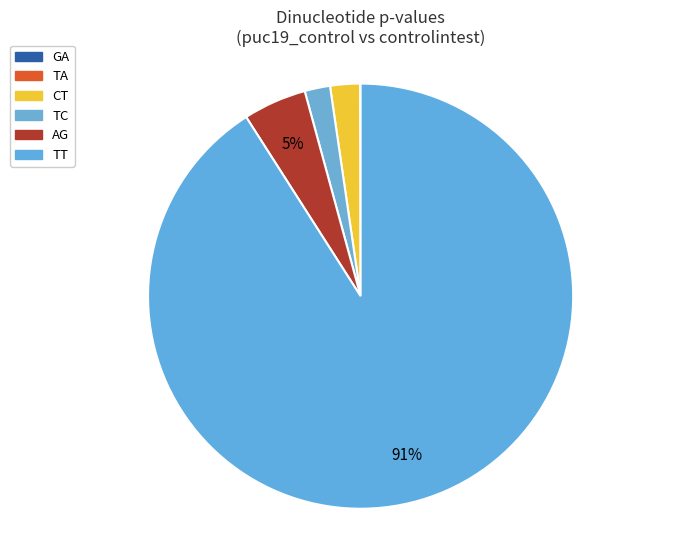

The AG slice represents 5% of the pie. True or false?

True